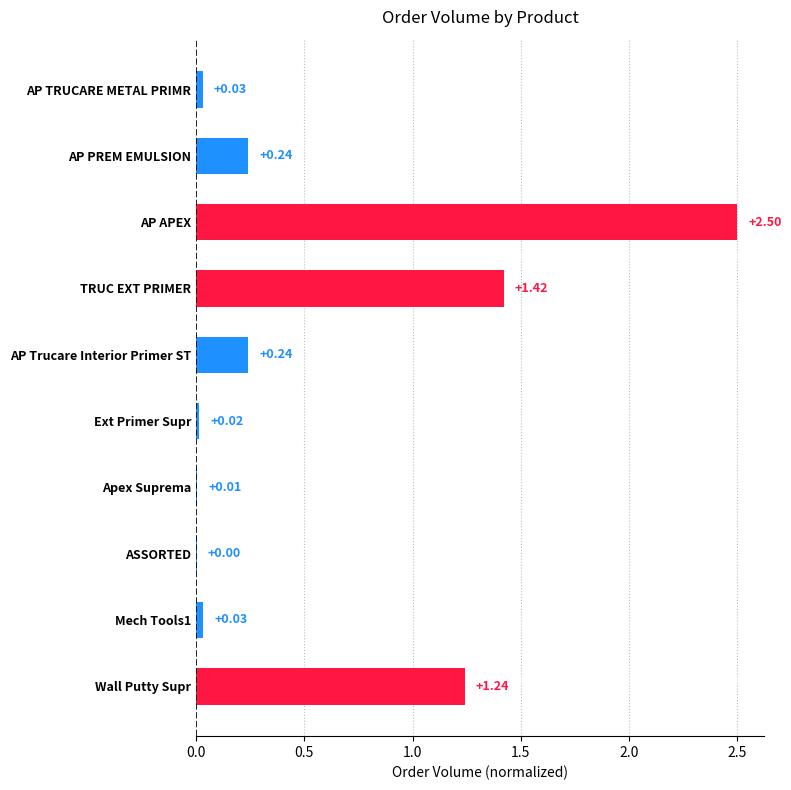

Where is the data nearest to the value 1?

Wall Putty Supr